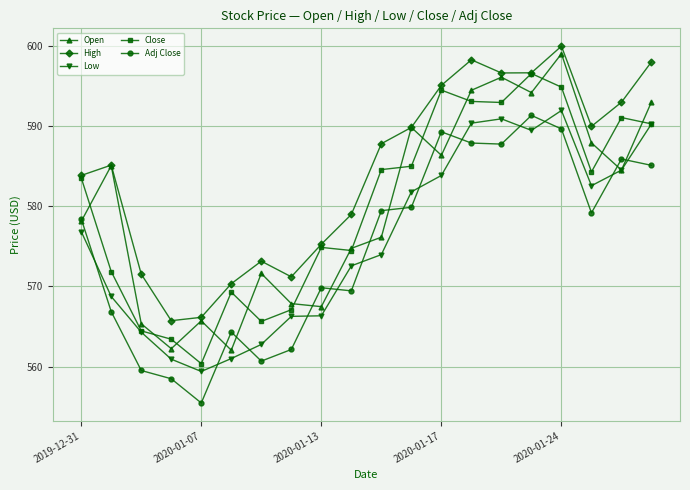

What is the value of the Open point at the 5th from the left?

565.7